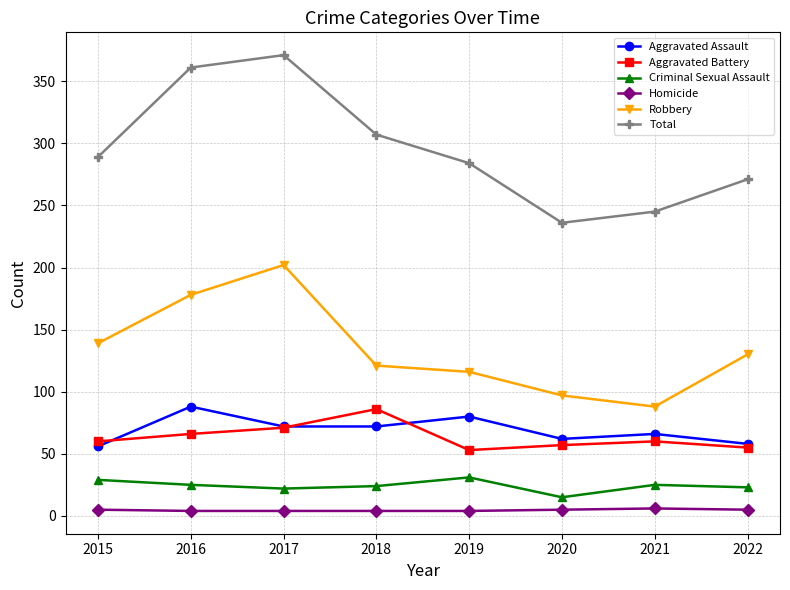

What are all the series names shown in the legend?

Aggravated Assault, Aggravated Battery, Criminal Sexual Assault, Homicide, Robbery, Total